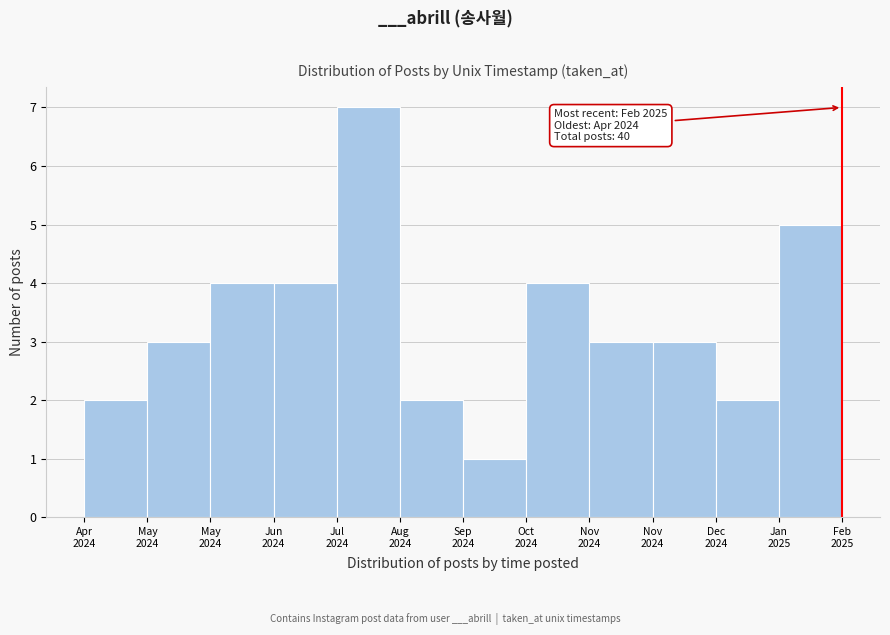

How many bars are there in total?

12